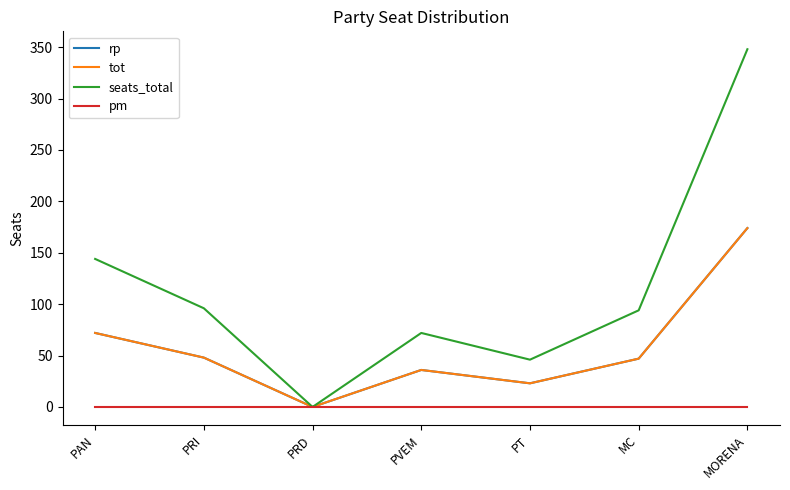

Is the value of rp at MORENA greater than the value of seats_total at MC?

Yes